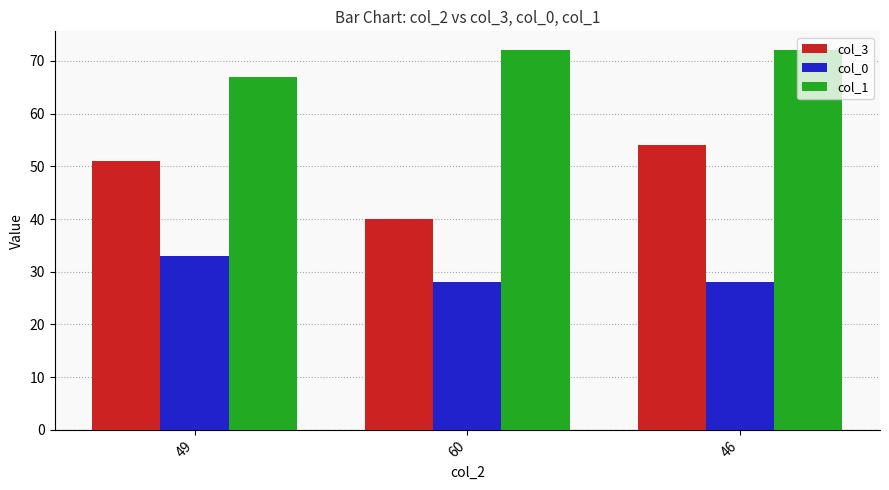

Which series has the widest spread of values?

col_3